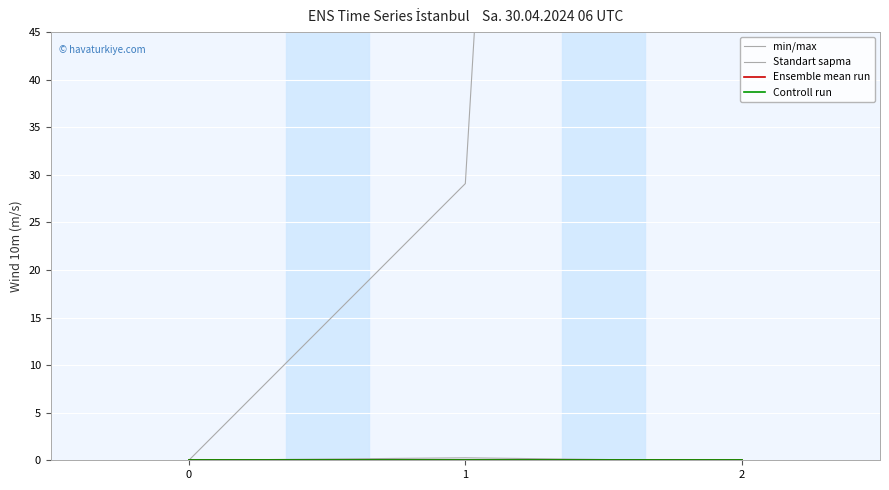

What is the difference between the Standart sapma values at 0 and 1?

0.3